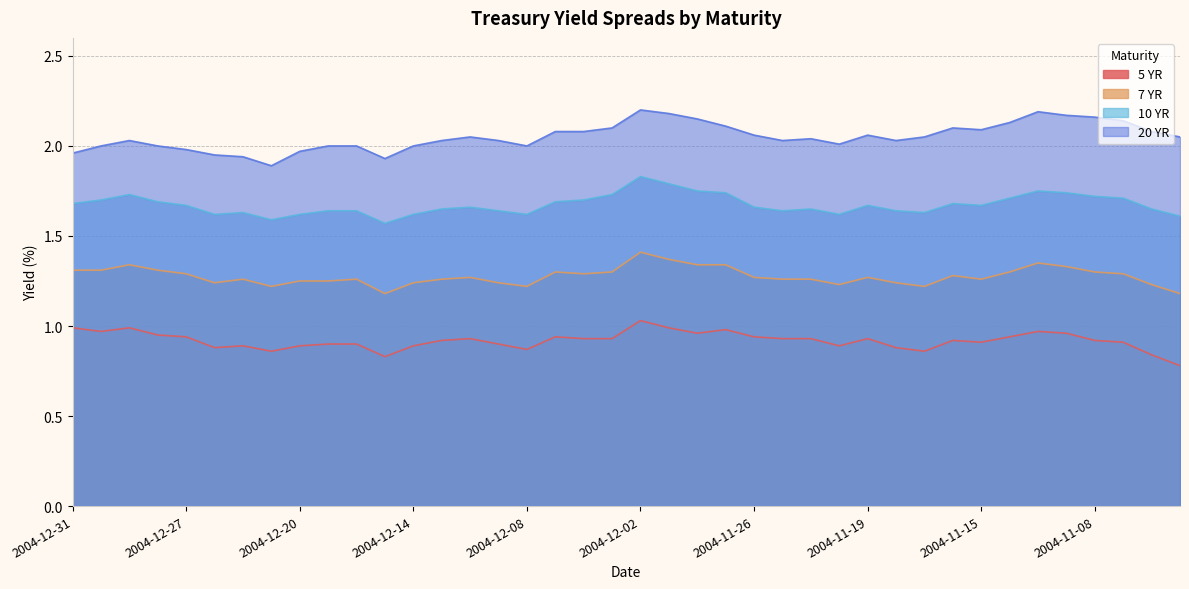

Reading left to right, extract all data points from this chart.

5 YR: 2004-12-31=1.0	2004-12-30=1.0	2004-12-29=1.0	2004-12-28=0.9	2004-12-27=0.9	2004-12-23=0.9	2004-12-22=0.9	2004-12-21=0.9	2004-12-20=0.9	2004-12-17=0.9	2004-12-16=0.9	2004-12-15=0.8	2004-12-14=0.9	2004-12-13=0.9	2004-12-10=0.9	2004-12-09=0.9	2004-12-08=0.9	2004-12-07=0.9	2004-12-06=0.9	2004-12-03=0.9	2004-12-02=1.0	2004-12-01=1.0	2004-11-30=1.0	2004-11-29=1.0	2004-11-26=0.9	2004-11-24=0.9	2004-11-23=0.9	2004-11-22=0.9	2004-11-19=0.9	2004-11-18=0.9	2004-11-17=0.9	2004-11-16=0.9	2004-11-15=0.9	2004-11-12=0.9	2004-11-10=1.0	2004-11-09=1.0	2004-11-08=0.9	2004-11-05=0.9	2004-11-04=0.8	2004-11-03=0.8
7 YR: 2004-12-31=1.3	2004-12-30=1.3	2004-12-29=1.3	2004-12-28=1.3	2004-12-27=1.3	2004-12-23=1.2	2004-12-22=1.3	2004-12-21=1.2	2004-12-20=1.2	2004-12-17=1.2	2004-12-16=1.3	2004-12-15=1.2	2004-12-14=1.2	2004-12-13=1.3	2004-12-10=1.3	2004-12-09=1.2	2004-12-08=1.2	2004-12-07=1.3	2004-12-06=1.3	2004-12-03=1.3	2004-12-02=1.4	2004-12-01=1.4	2004-11-30=1.3	2004-11-29=1.3	2004-11-26=1.3	2004-11-24=1.3	2004-11-23=1.3	2004-11-22=1.2	2004-11-19=1.3	2004-11-18=1.2	2004-11-17=1.2	2004-11-16=1.3	2004-11-15=1.3	2004-11-12=1.3	2004-11-10=1.4	2004-11-09=1.3	2004-11-08=1.3	2004-11-05=1.3	2004-11-04=1.2	2004-11-03=1.2
10 YR: 2004-12-31=1.7	2004-12-30=1.7	2004-12-29=1.7	2004-12-28=1.7	2004-12-27=1.7	2004-12-23=1.6	2004-12-22=1.6	2004-12-21=1.6	2004-12-20=1.6	2004-12-17=1.6	2004-12-16=1.6	2004-12-15=1.6	2004-12-14=1.6	2004-12-13=1.6	2004-12-10=1.7	2004-12-09=1.6	2004-12-08=1.6	2004-12-07=1.7	2004-12-06=1.7	2004-12-03=1.7	2004-12-02=1.8	2004-12-01=1.8	2004-11-30=1.8	2004-11-29=1.7	2004-11-26=1.7	2004-11-24=1.6	2004-11-23=1.6	2004-11-22=1.6	2004-11-19=1.7	2004-11-18=1.6	2004-11-17=1.6	2004-11-16=1.7	2004-11-15=1.7	2004-11-12=1.7	2004-11-10=1.8	2004-11-09=1.7	2004-11-08=1.7	2004-11-05=1.7	2004-11-04=1.6	2004-11-03=1.6
20 YR: 2004-12-31=2.0	2004-12-30=2.0	2004-12-29=2.0	2004-12-28=2.0	2004-12-27=2.0	2004-12-23=1.9	2004-12-22=1.9	2004-12-21=1.9	2004-12-20=2.0	2004-12-17=2.0	2004-12-16=2.0	2004-12-15=1.9	2004-12-14=2.0	2004-12-13=2.0	2004-12-10=2.0	2004-12-09=2.0	2004-12-08=2.0	2004-12-07=2.1	2004-12-06=2.1	2004-12-03=2.1	2004-12-02=2.2	2004-12-01=2.2	2004-11-30=2.1	2004-11-29=2.1	2004-11-26=2.1	2004-11-24=2.0	2004-11-23=2.0	2004-11-22=2.0	2004-11-19=2.1	2004-11-18=2.0	2004-11-17=2.0	2004-11-16=2.1	2004-11-15=2.1	2004-11-12=2.1	2004-11-10=2.2	2004-11-09=2.2	2004-11-08=2.2	2004-11-05=2.1	2004-11-04=2.1	2004-11-03=2.0